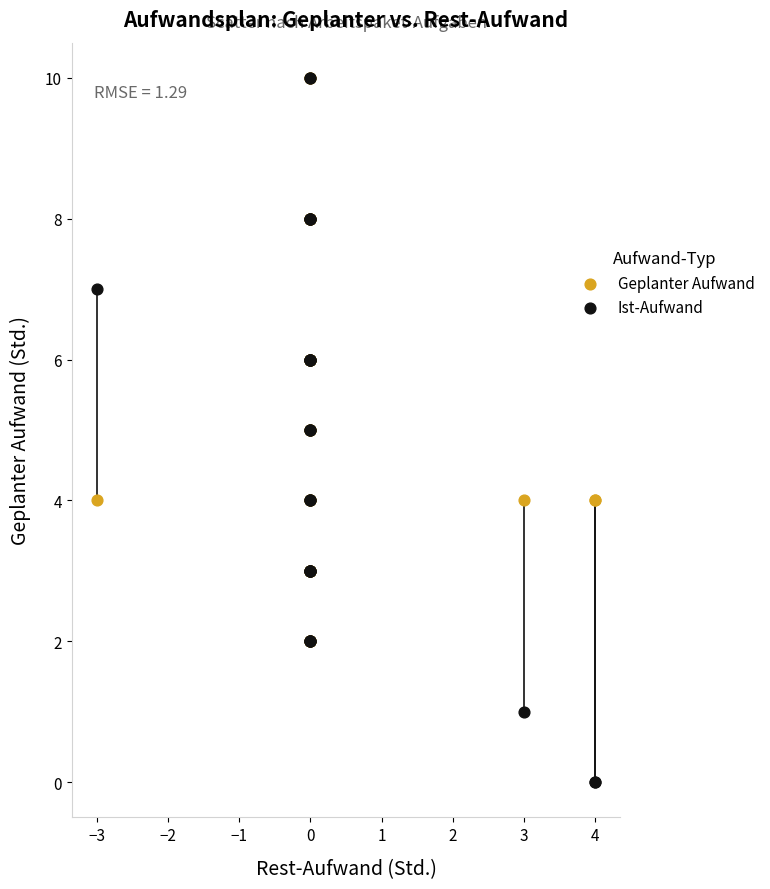

Which series has the largest Y range (max minus min)?

Ist-Aufwand